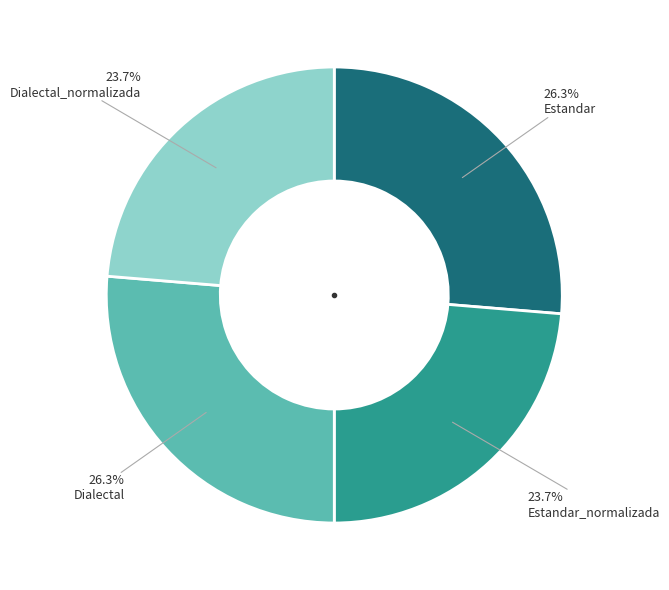

Does any single category account for the majority?

No